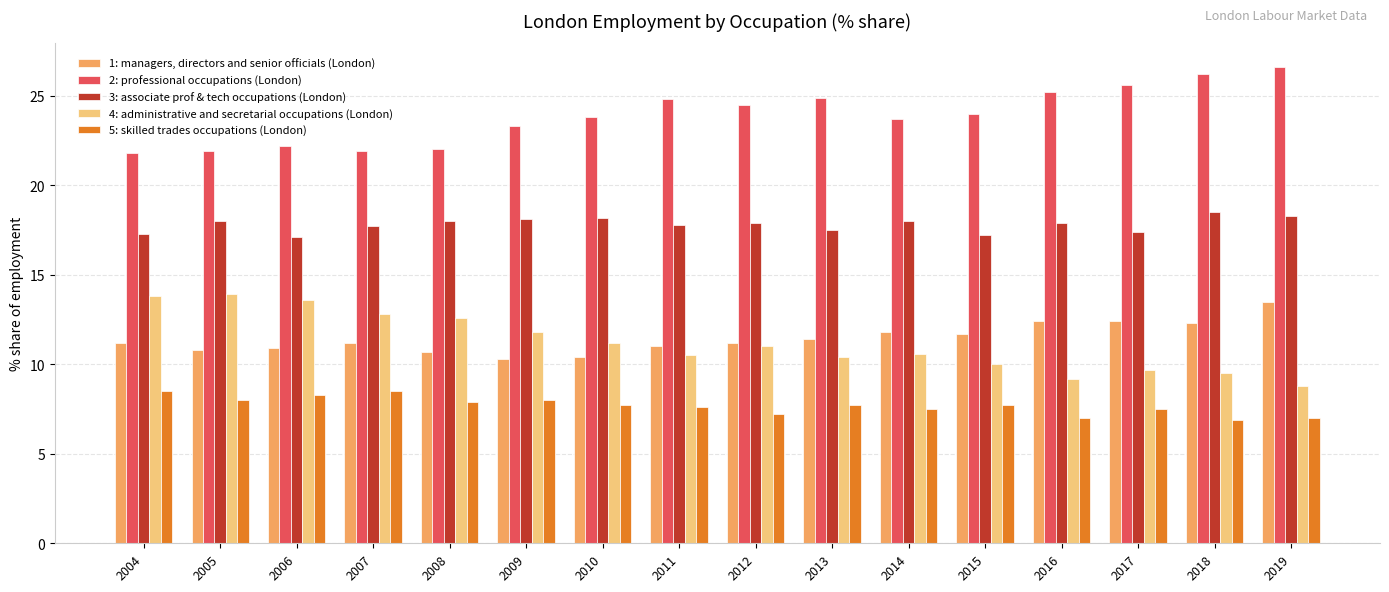

What is the total value across all series at 2011?

71.7